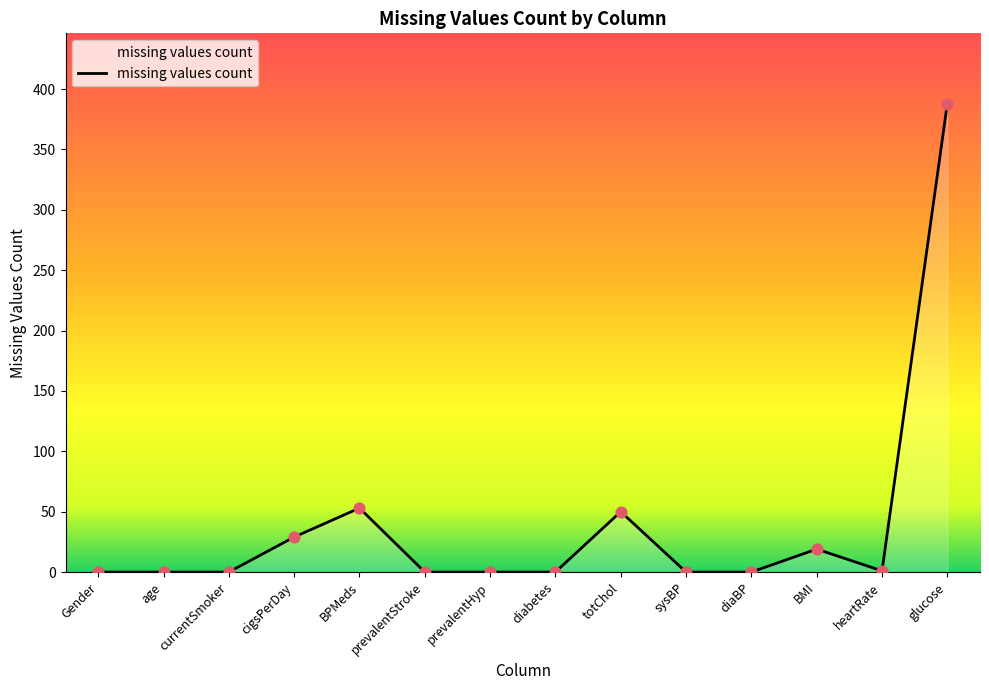

Which has a higher value, glucose or prevalentStroke?

glucose